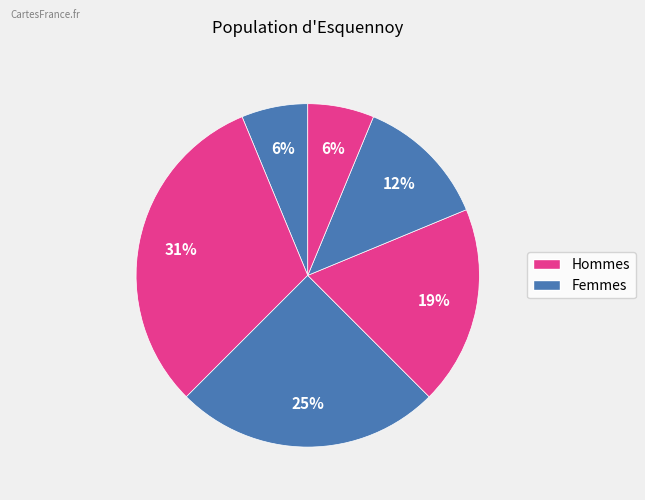

Count the number of slices in the pie.

6